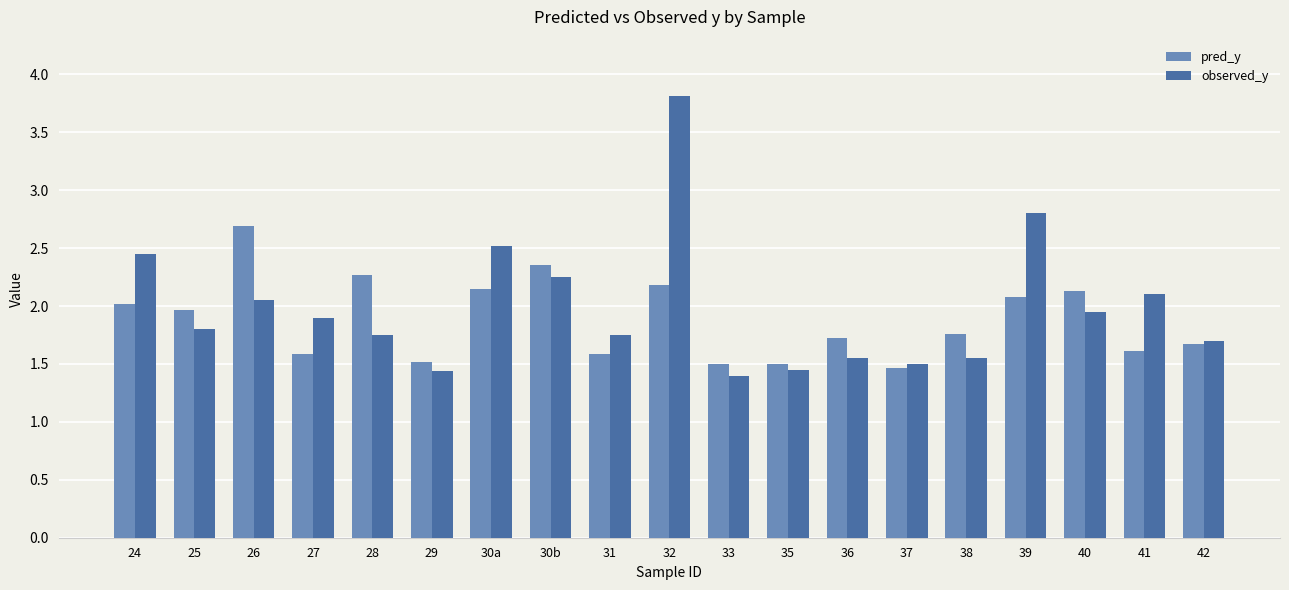

What is the difference between the maximum and second lowest values in the pred_y series?

1.2